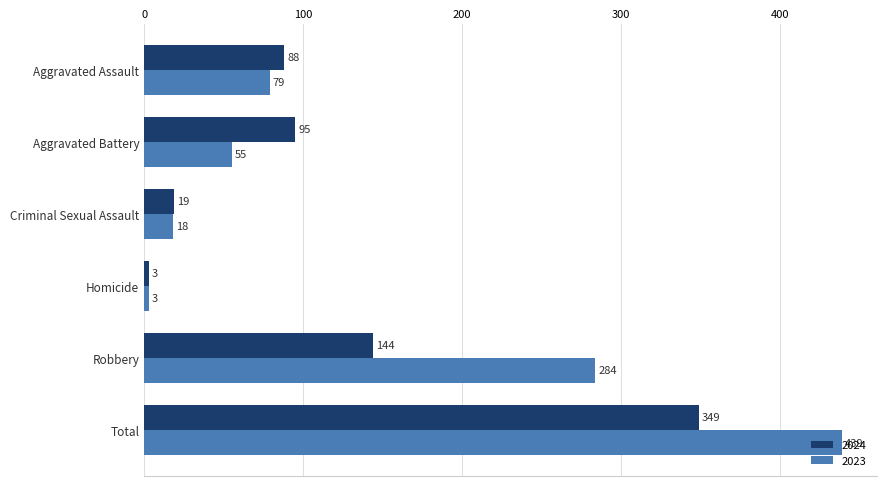

Is it true that 2024 equals 80 at Robbery?

False